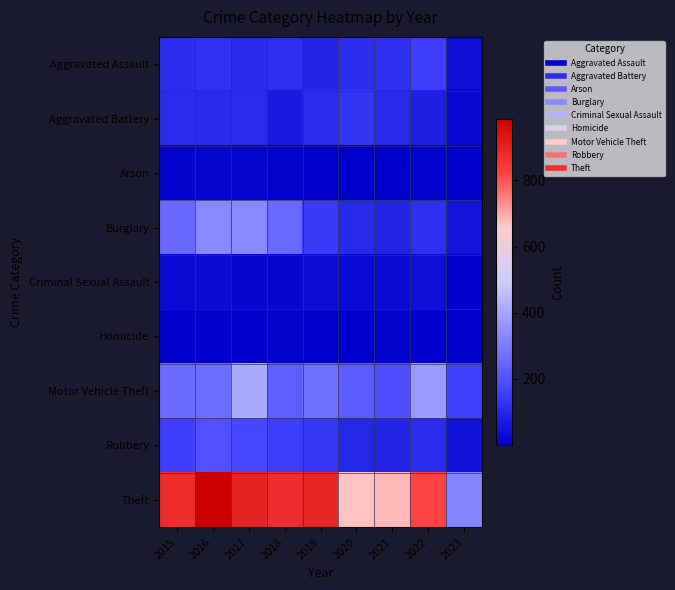

Which series has the largest total across all categories?

Theft